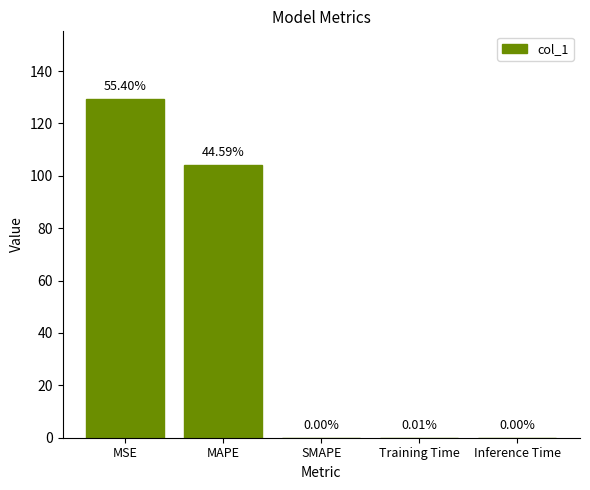

Which has a higher value, Training Time or MSE?

MSE